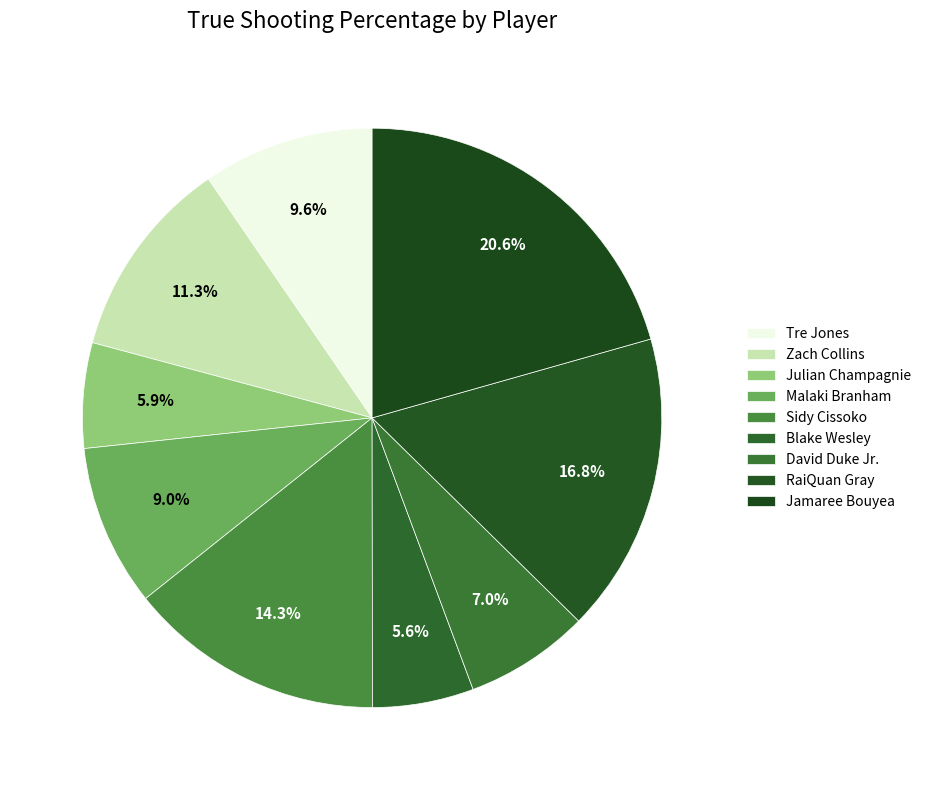

Rank the categories by value from lowest to highest.

Blake Wesley, Julian Champagnie, David Duke Jr., Malaki Branham, Tre Jones, Zach Collins, Sidy Cissoko, RaiQuan Gray, Jamaree Bouyea